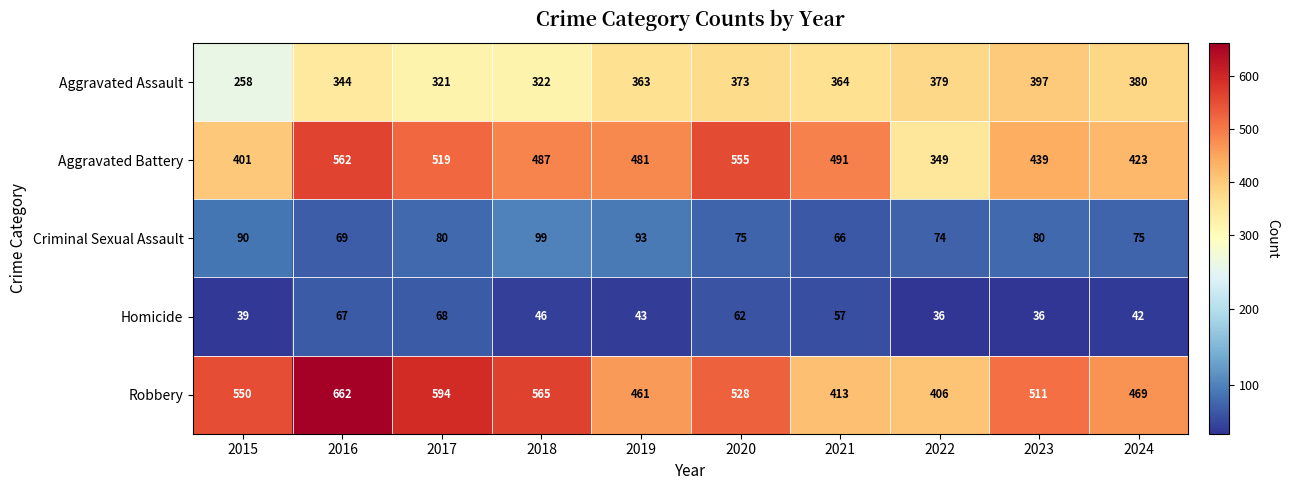

What is the average value of the Robbery series?

516